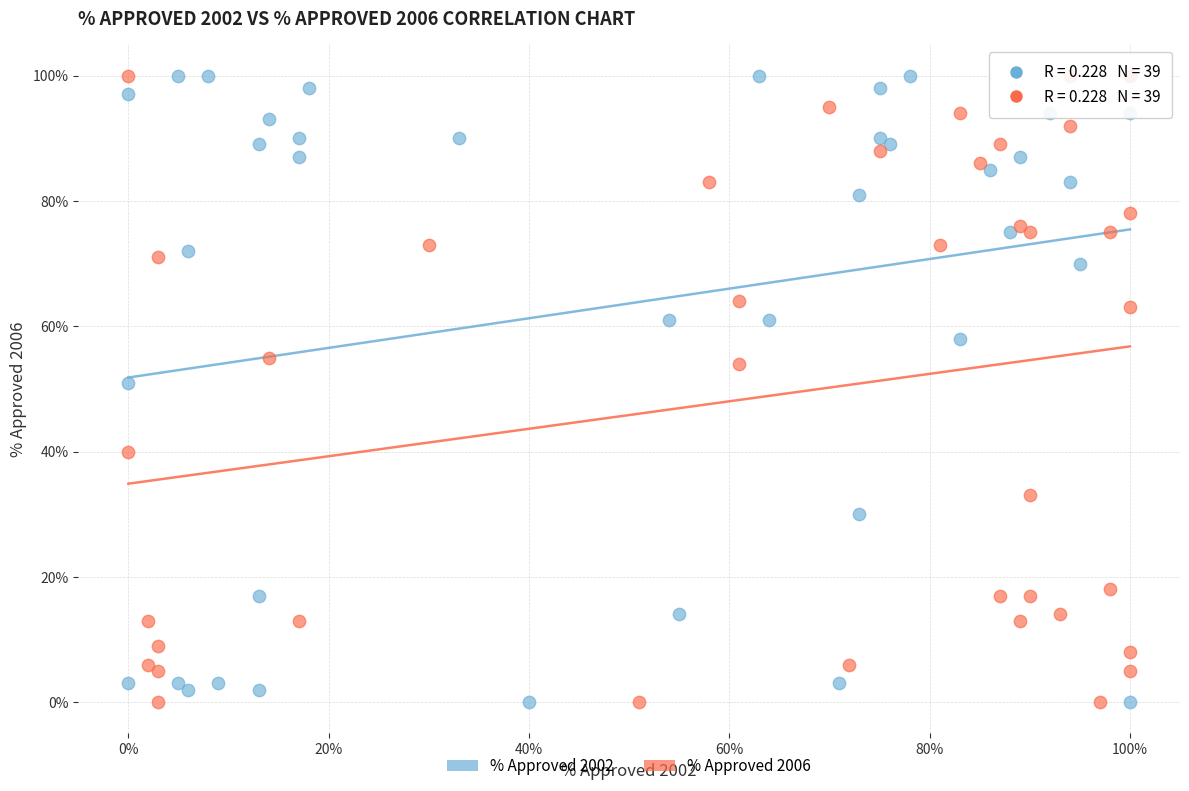

What are all the series names shown in the legend?

% Approved 2002, % Approved 2006